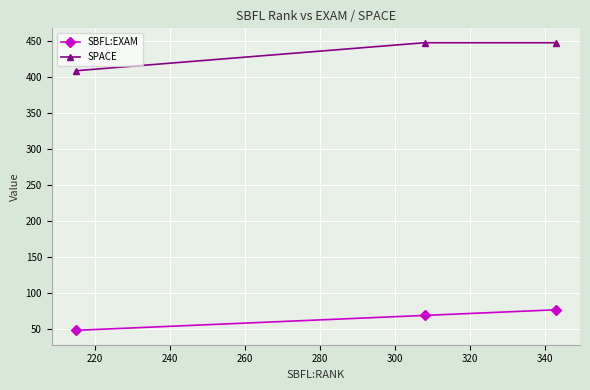

How many lines are shown in the chart?

2